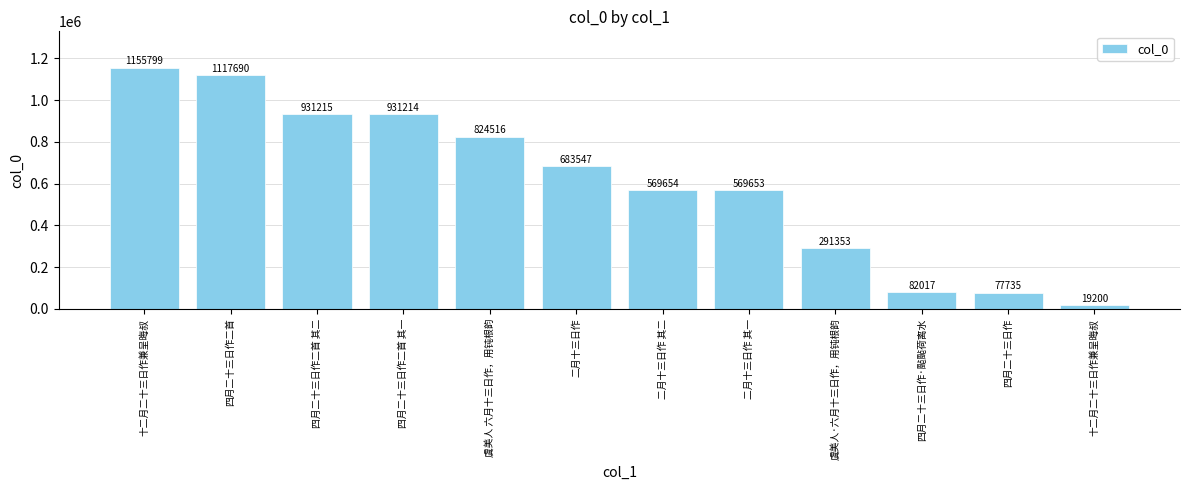

Which label corresponds to the smallest value in the chart?

十二月二十三日作兼呈晦叔